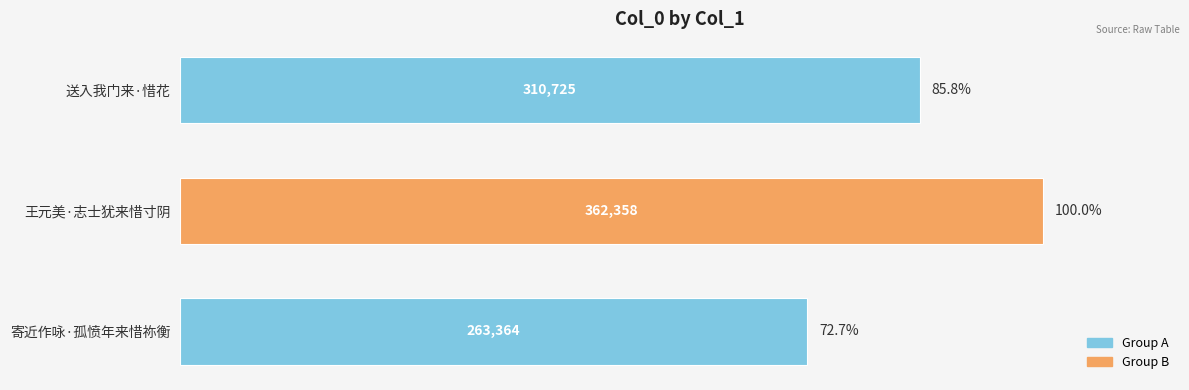

Where is the data nearest to the value 312861?

送入我门来·惜花